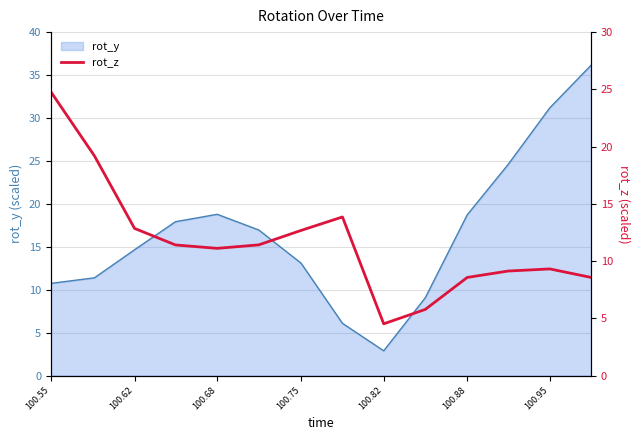

Is it true that rot_y equals 13.1 at 100.75?

True